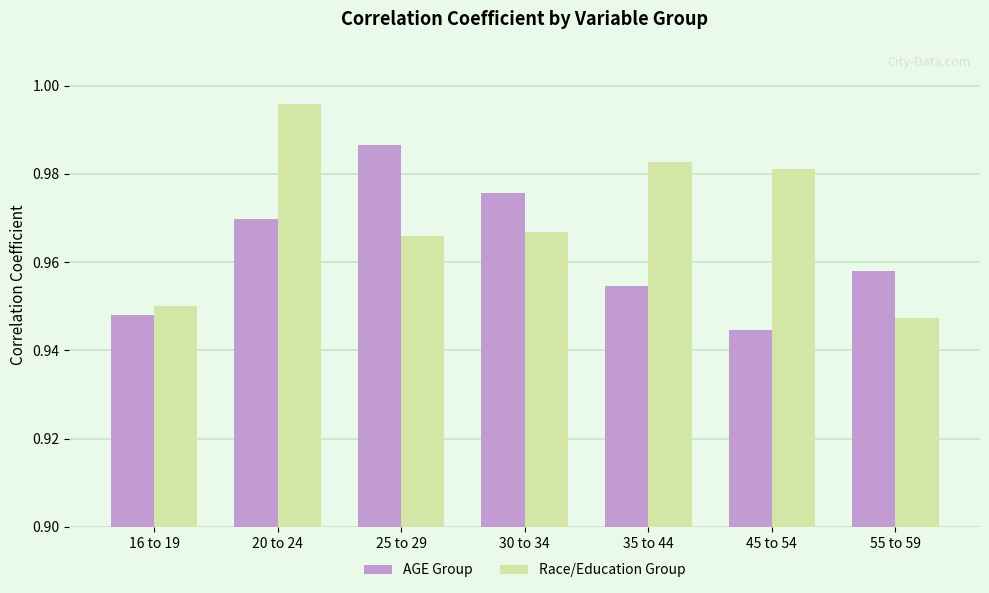

At which label is AGE Group closest to 0?

45 to 54